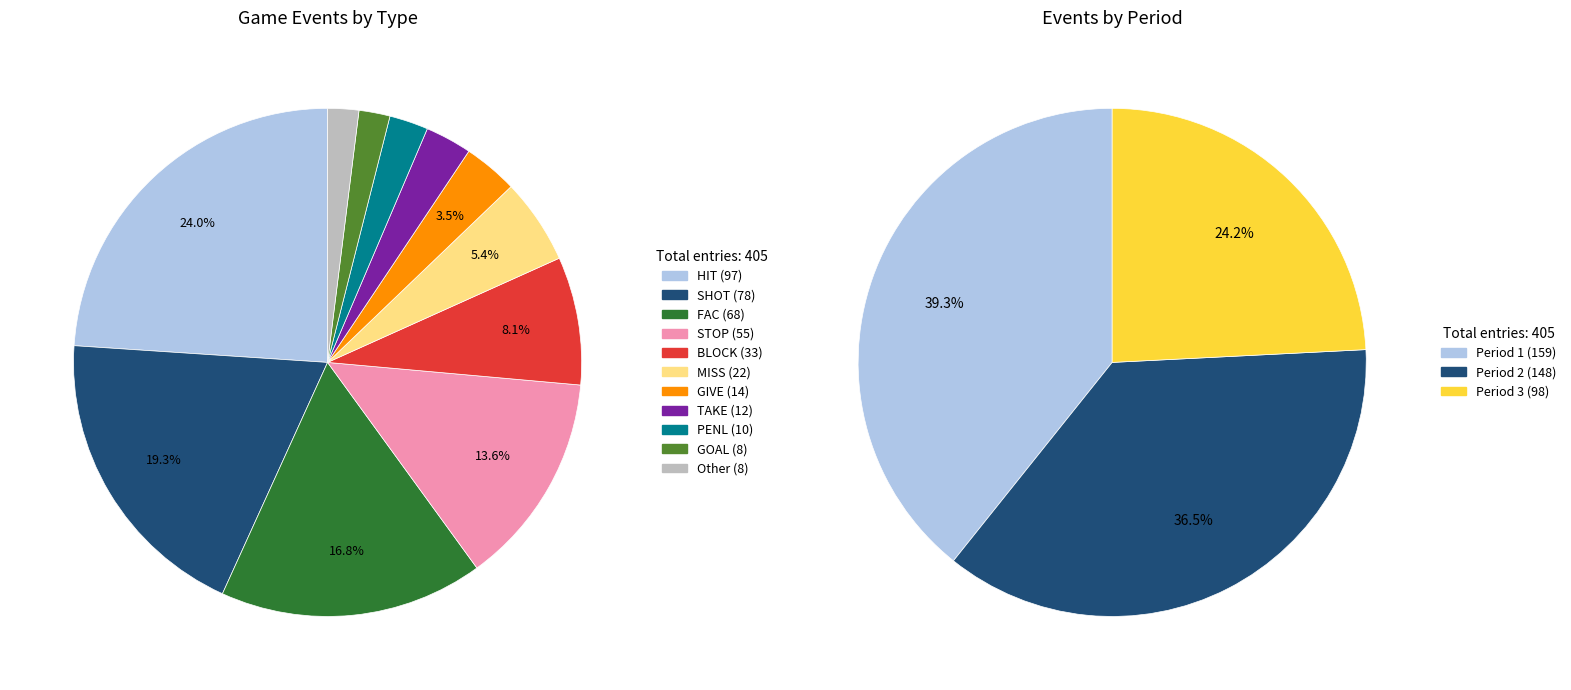

Does SHOT represent more than half of the total?

No